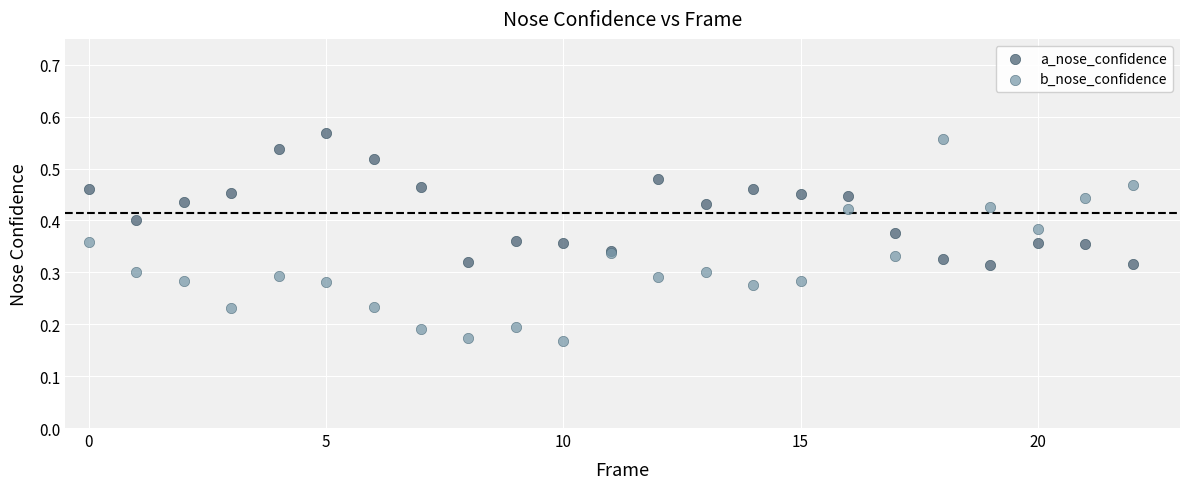

Which series reaches the maximum Y coordinate?

a_nose_confidence